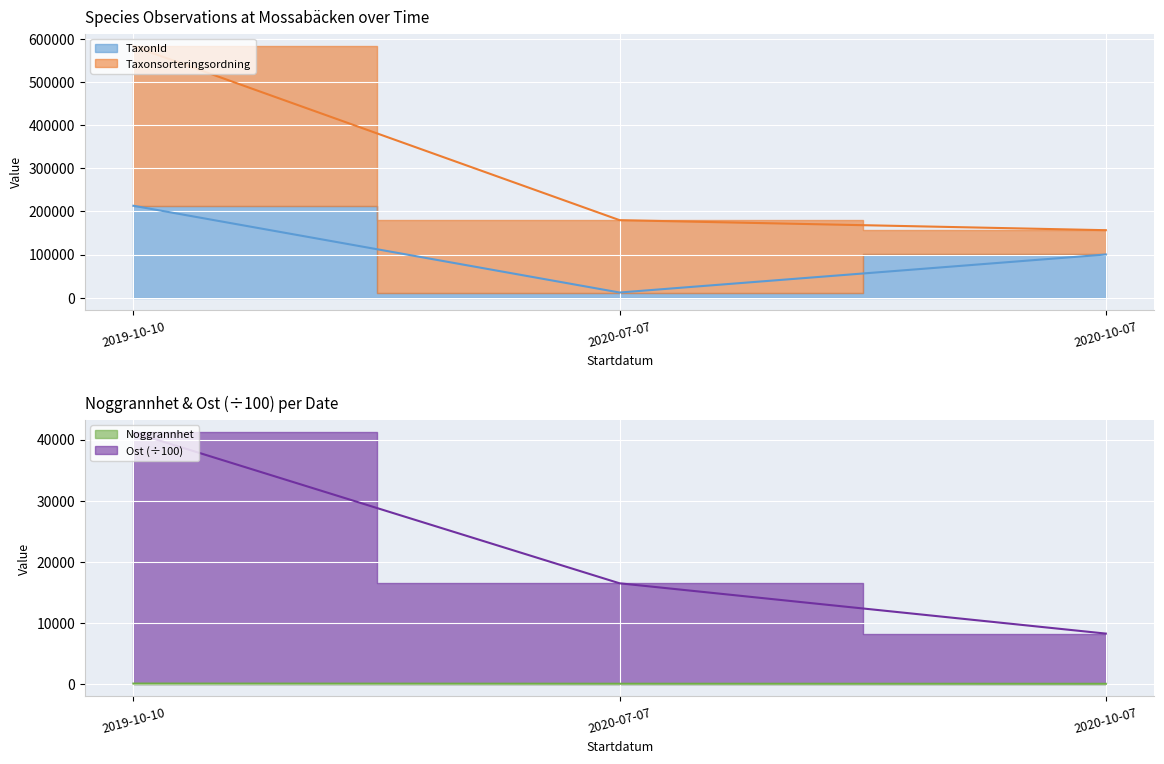

At which label is TaxonId line closest to 112558?

2020-10-07